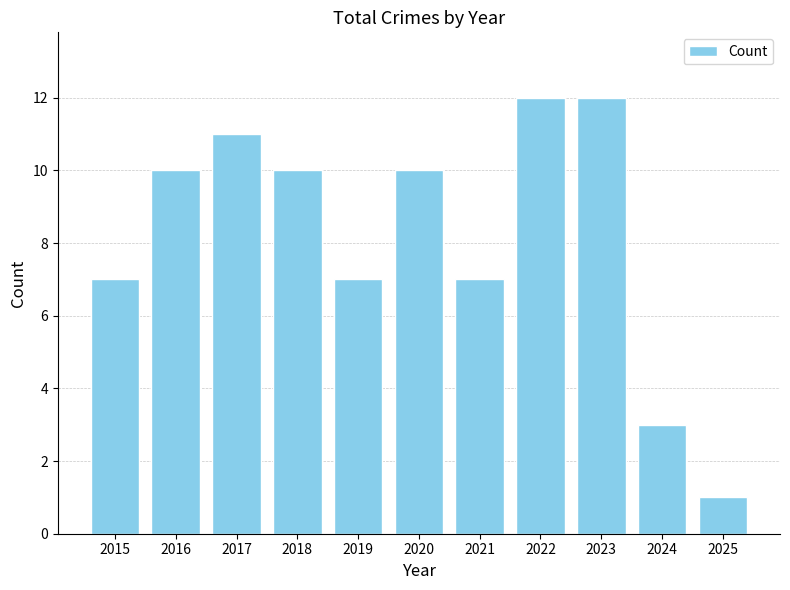

How many values are below 10?

5